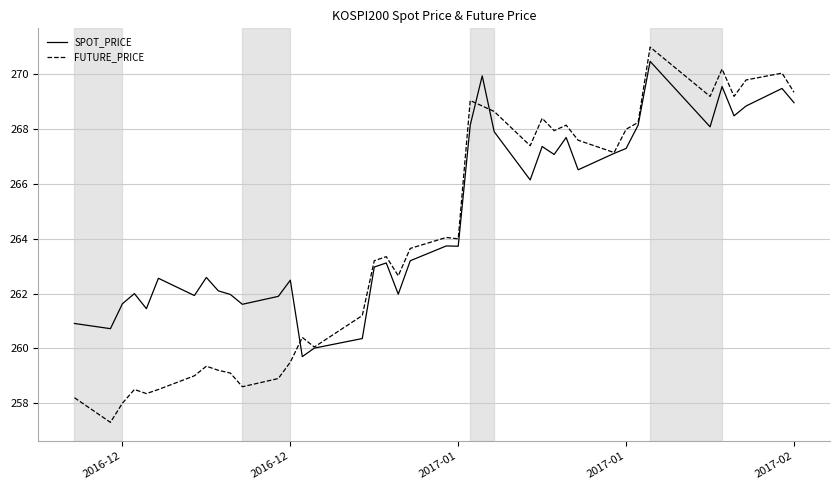

List the series in order of their overall mean, lowest first.

FUTURE_PRICE, SPOT_PRICE